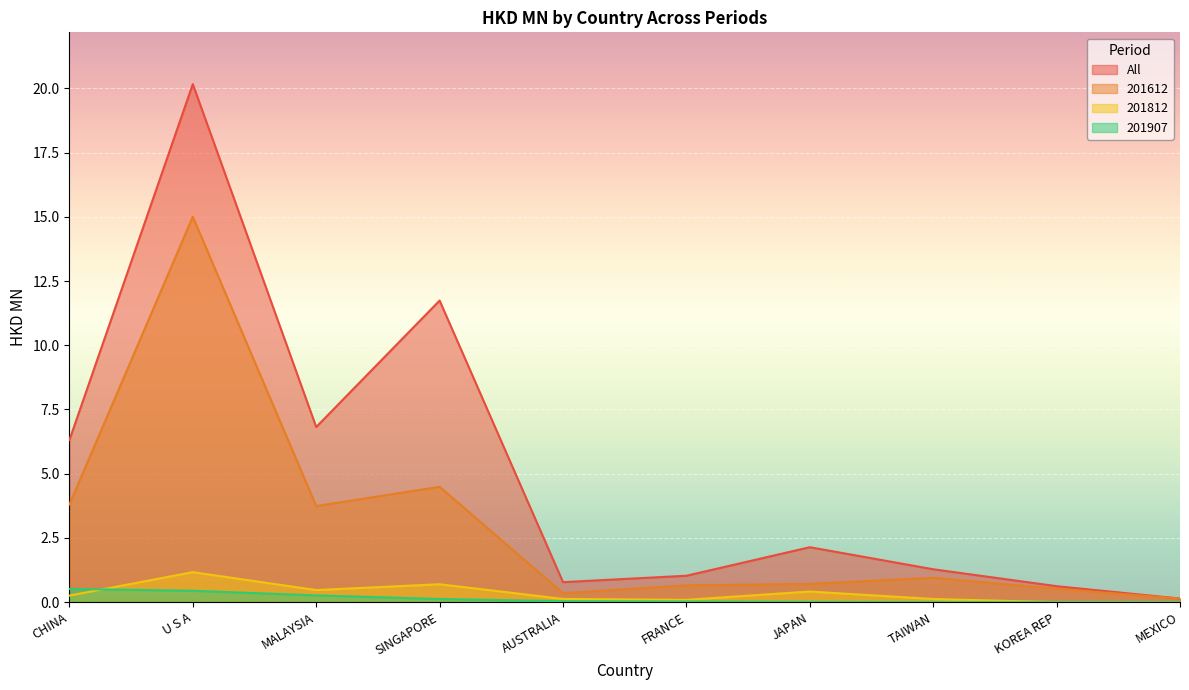

What is the highest value of the All series?

20.2